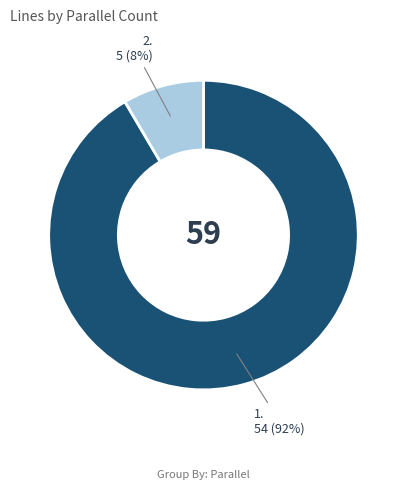

Is there any slice that represents more than half of the pie?

Yes